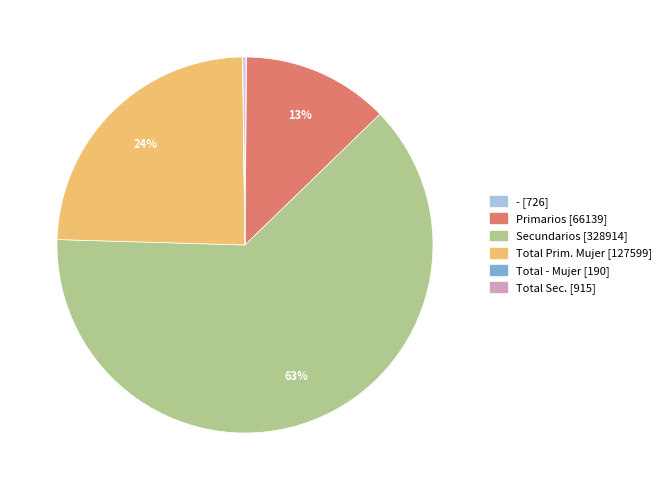

To the nearest percent, what is the difference between the largest and smallest slice percentages?

63%